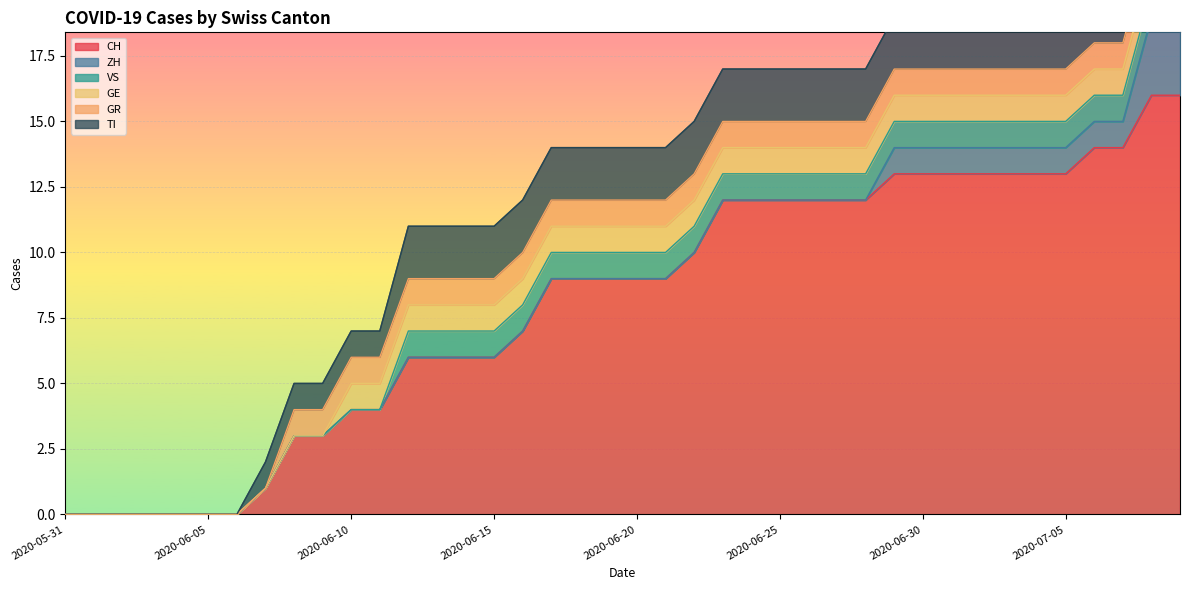

True or false: VS has more than 1 interior local peaks.

False